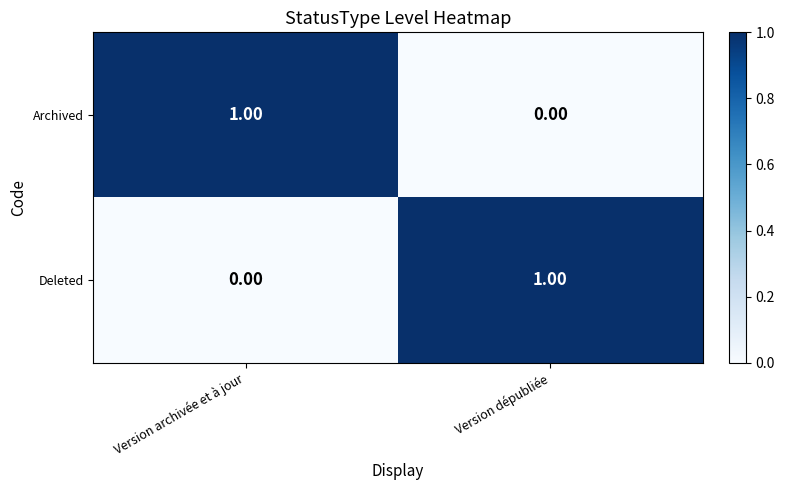

Rank the series at Version archivée et à jour from highest to lowest value.

Archived, Deleted